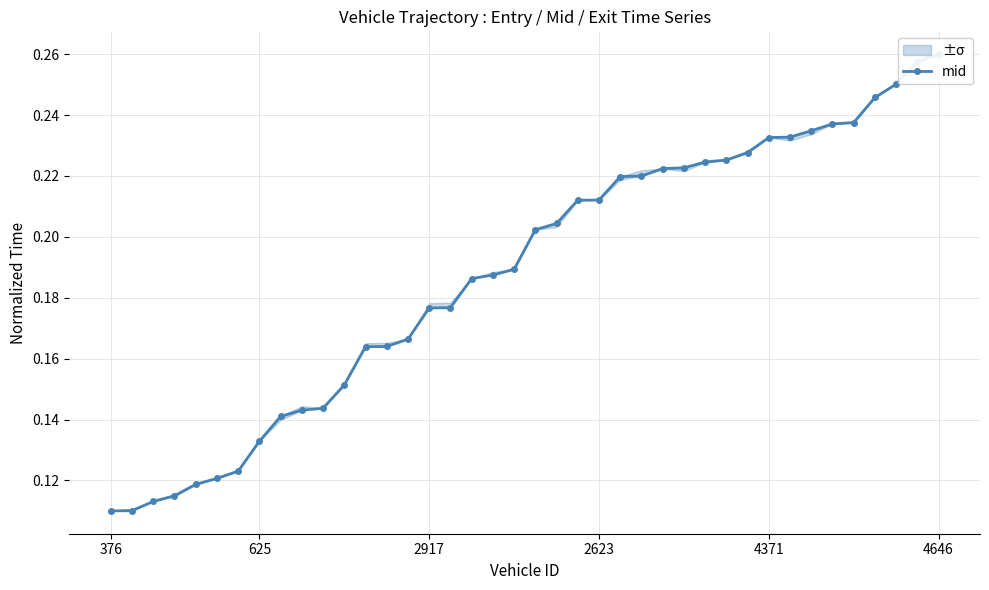

Is this an area chart (filled region under the line)?

No